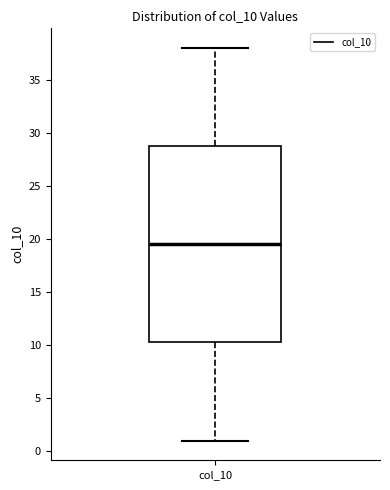

Transcribe this box plot: give where the median line is, the range the box spans, and where the two whiskers end, as read against the y-axis. The values are not printed on the chart, so give them approximately, as read against the axis.

median 19.5, box 10.5 to 29.0, whiskers 1.0 to 38.0